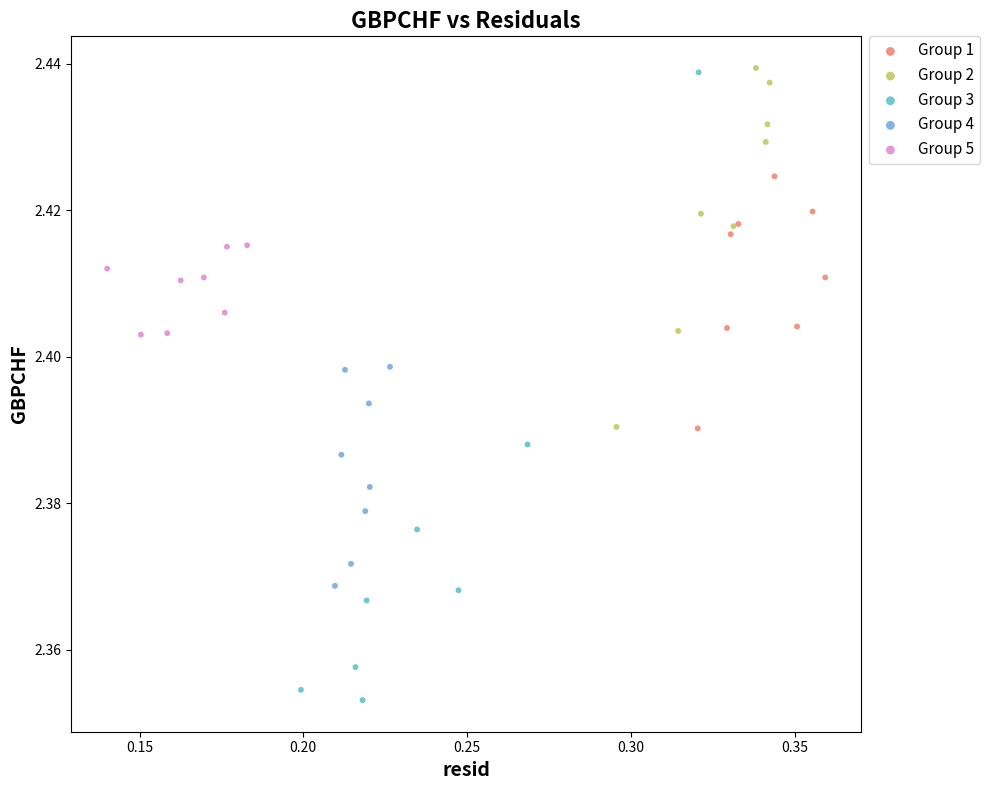

Which series has the widest spread of Y values?

Group 3